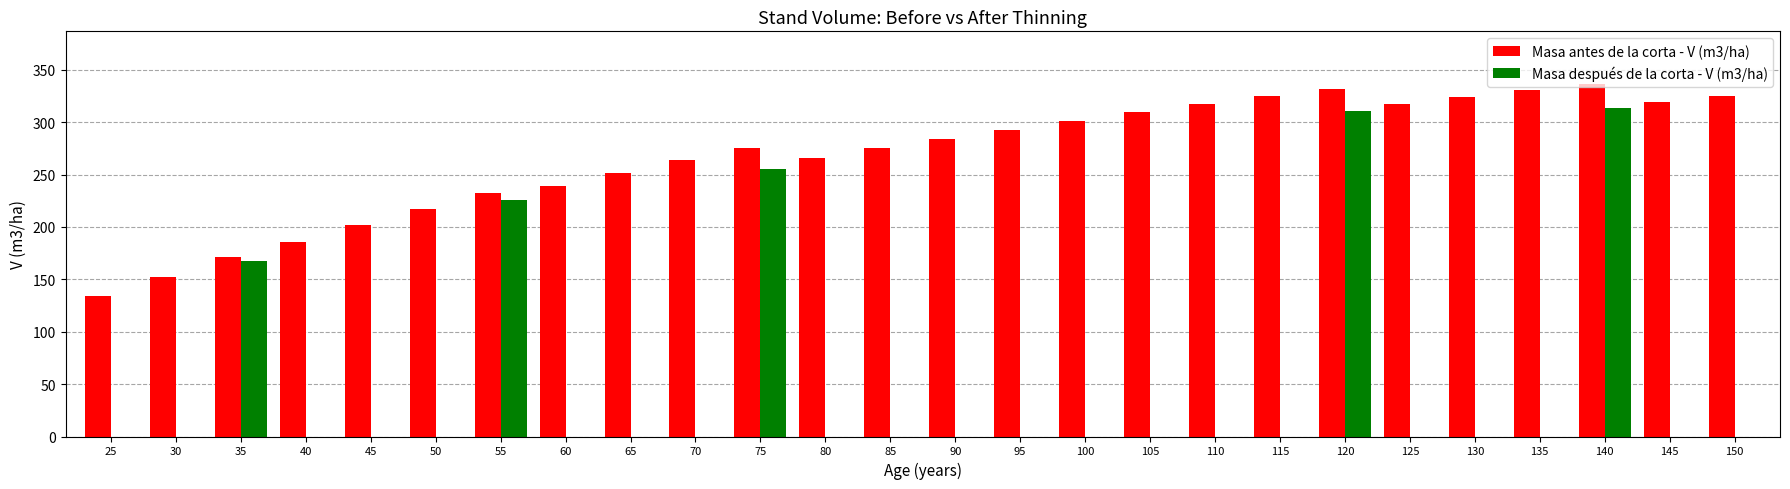

What is the total value across all series at 140?

649.5